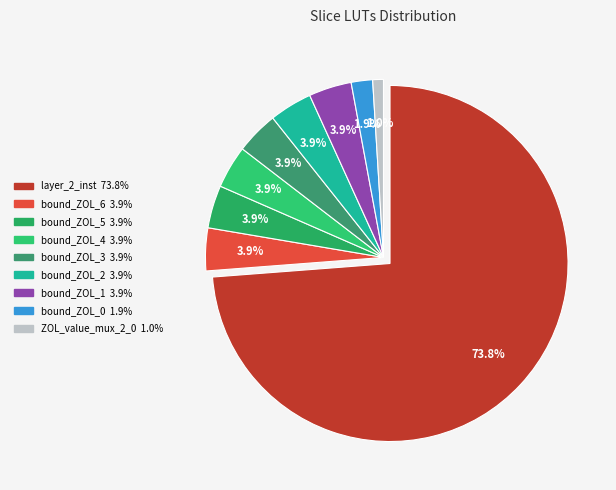

True or false: bound_ZOL_2 accounts for 4% of the total.

True